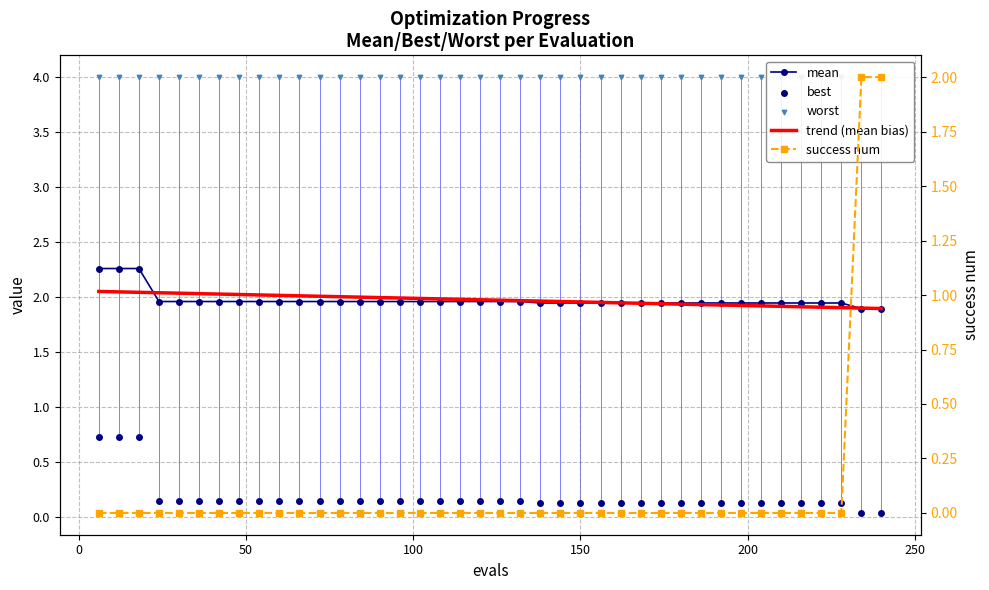

Which series reaches the maximum Y coordinate?

worst